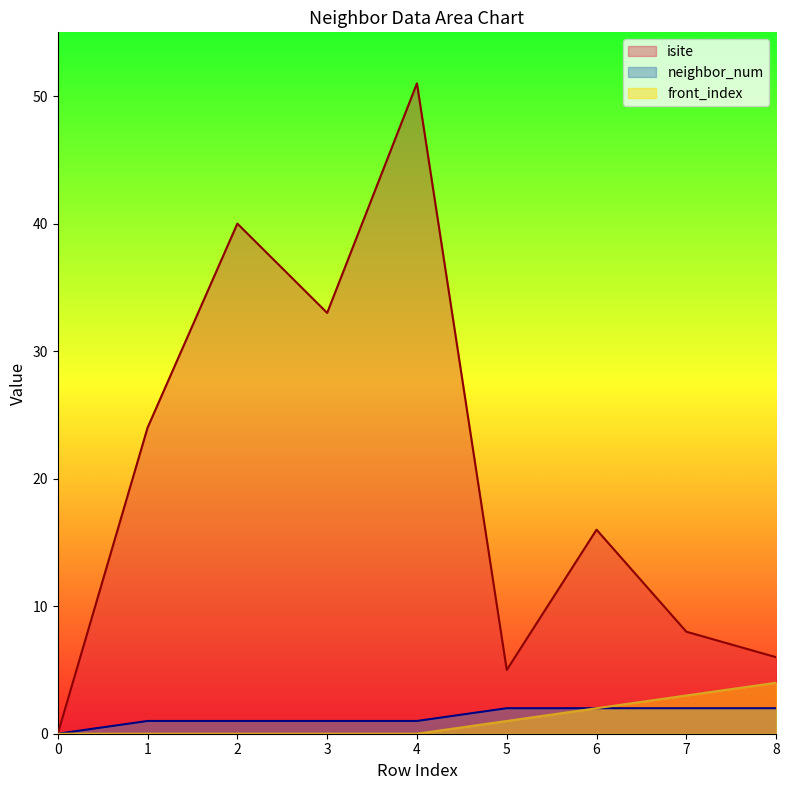

Does the chart display data point markers on the line(s)?

No